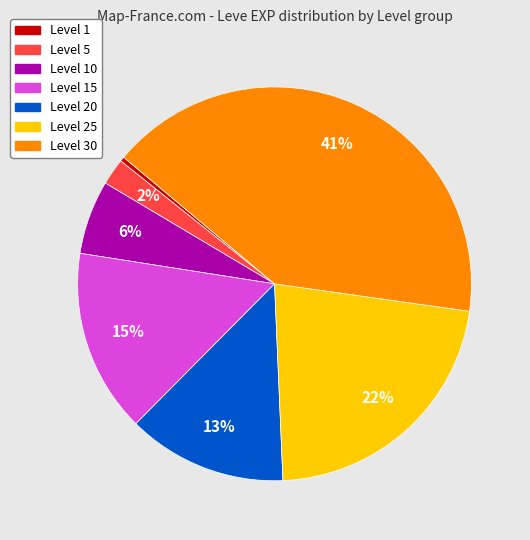

Is there a majority slice in this chart?

No